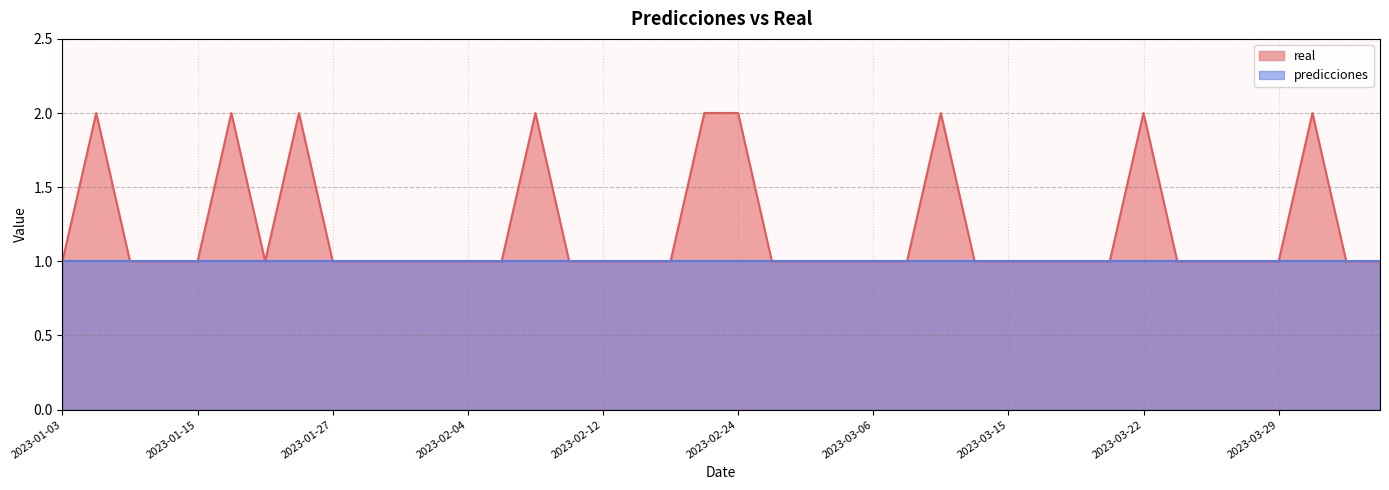

Reading right to left, extract all data points from this chart.

1	1	2	1	1	1	1	2	1	1	1	1	1	2	1	1	1	1	1	2	2	1	1	1	1	2	1	1	1	1	1	1	2	1	2	1	1	1	2	1